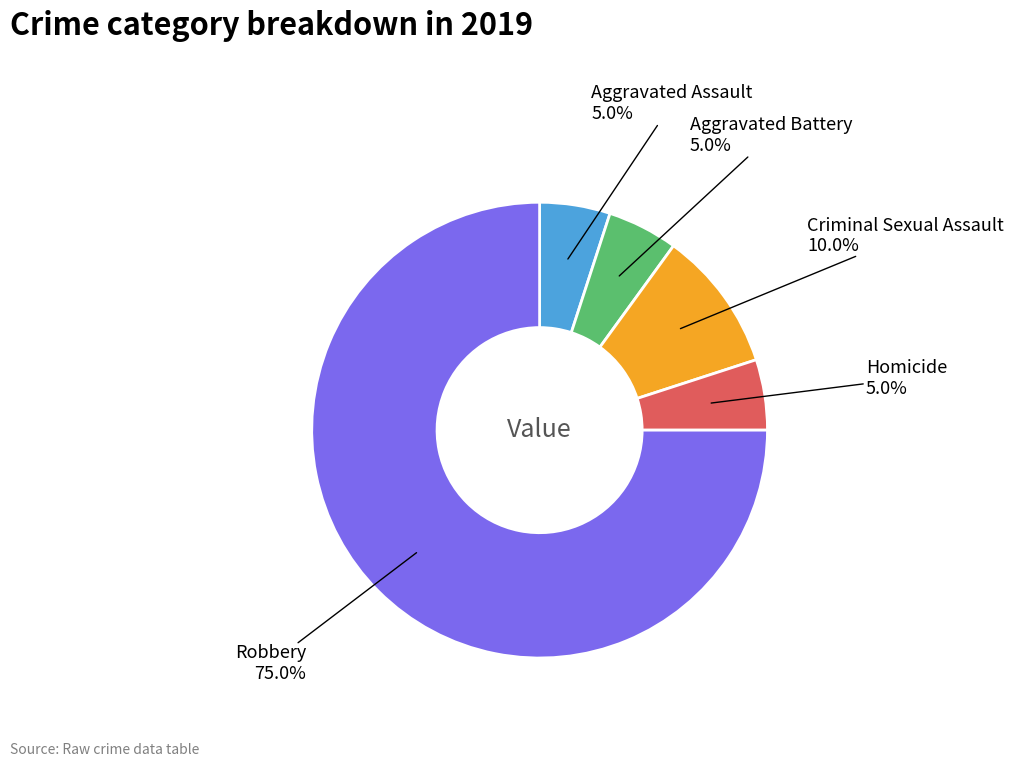

Count the number of slices in the pie.

5